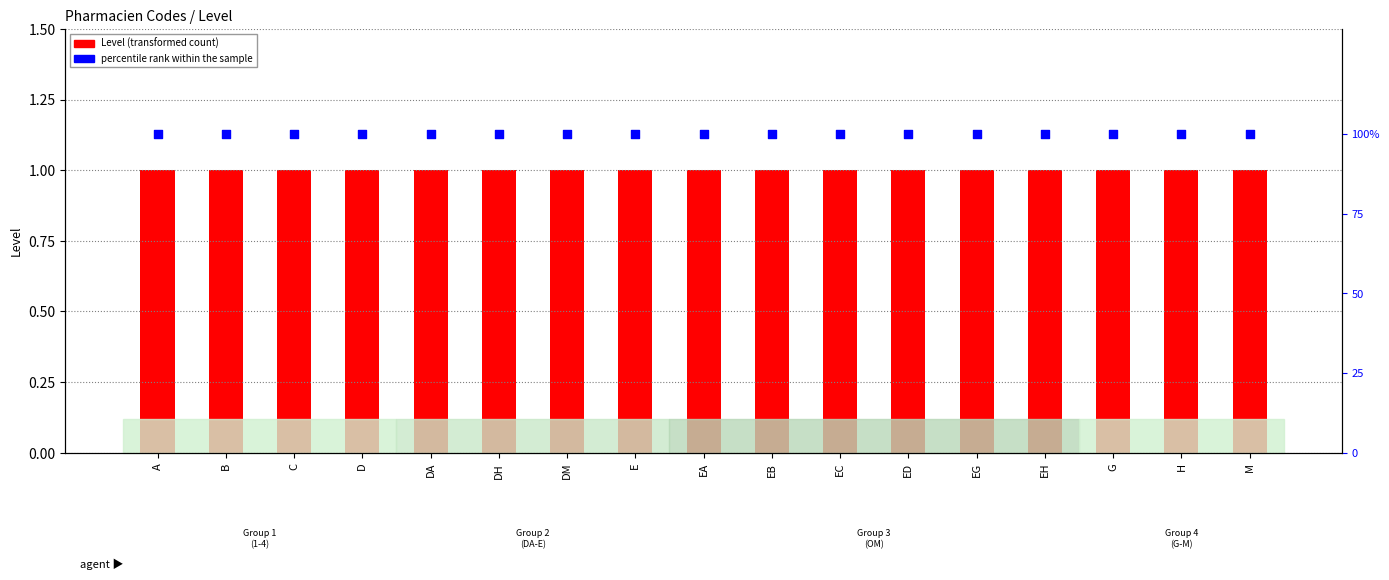

What is the total value across all series at DH?

101